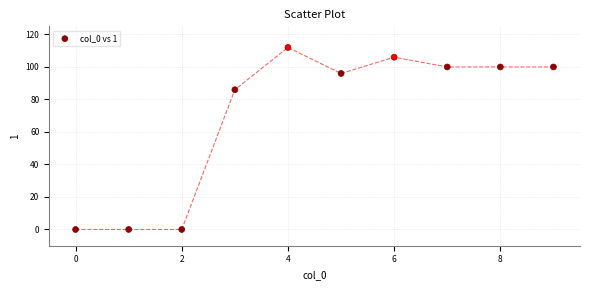

What Y value in the scatter plot is closest to 56?

86